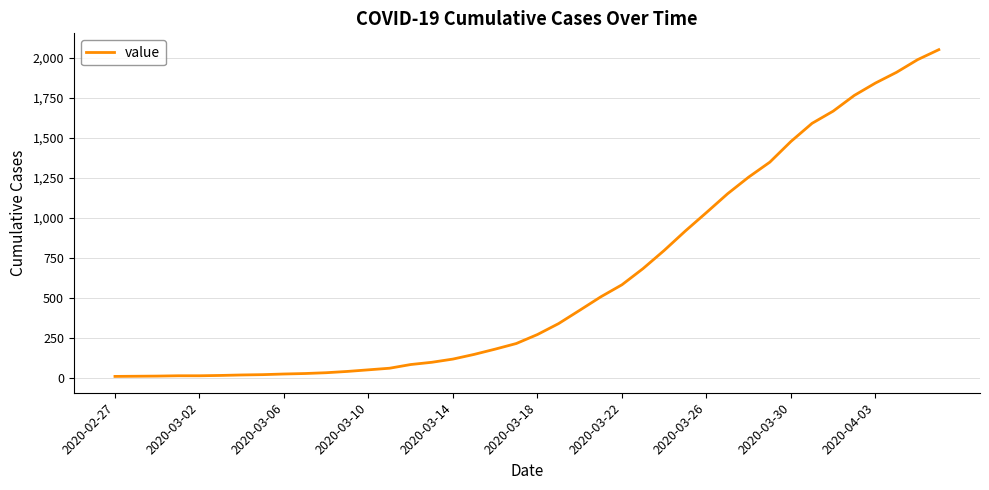

What is the maximum value shown in the chart?

2049